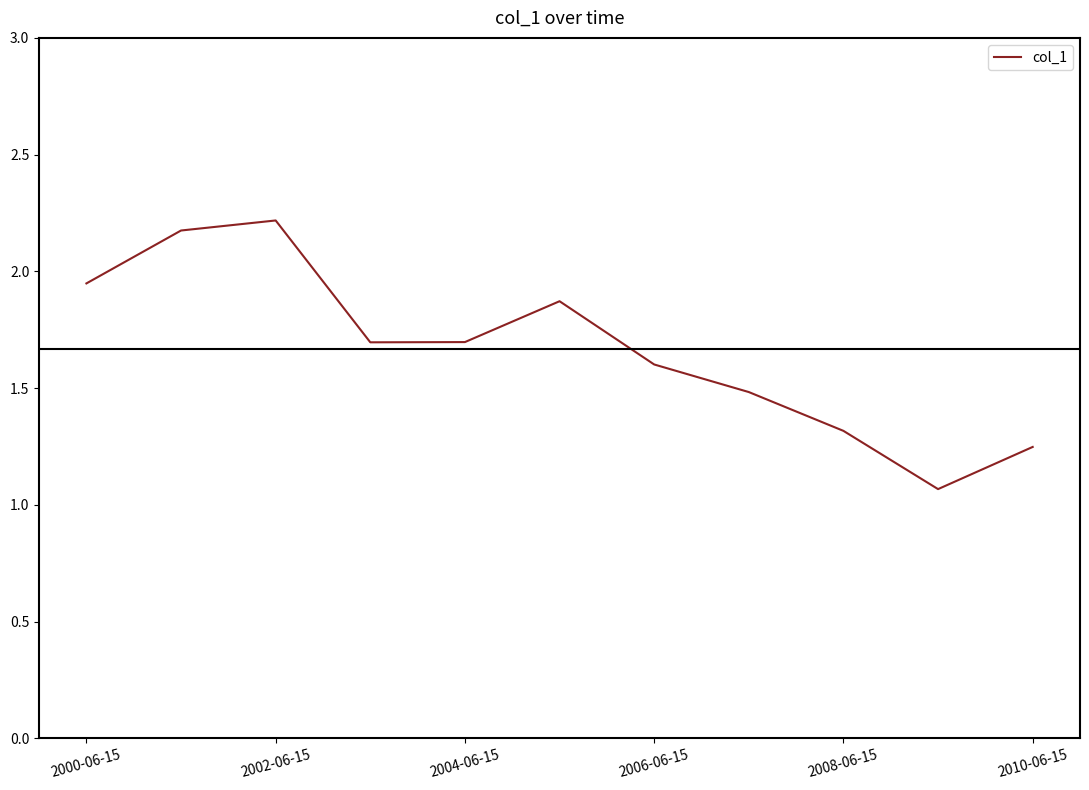

What is the greatest value displayed?

2.2